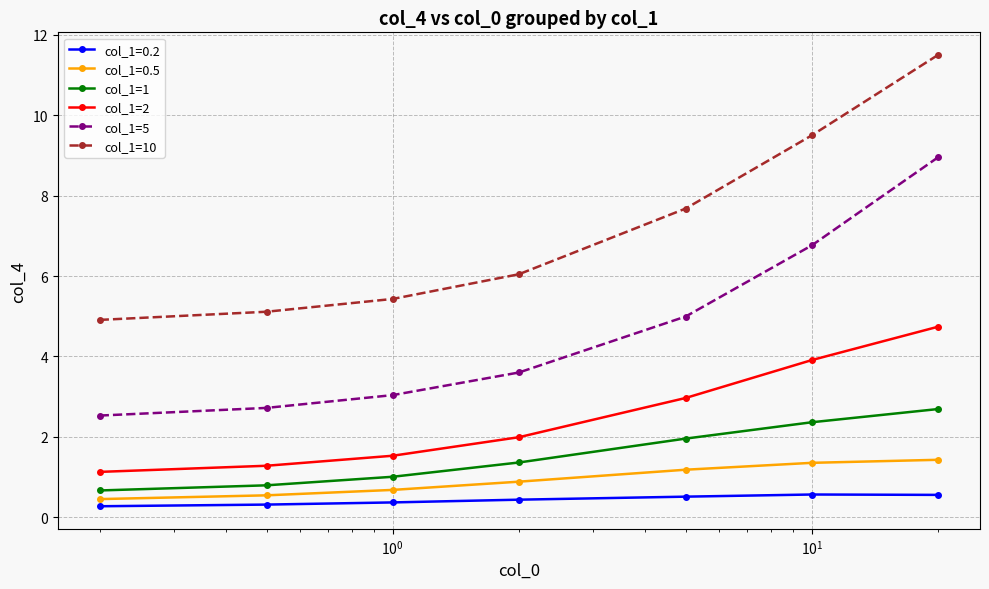

What is the average value of the col_1=1 series?

1.5